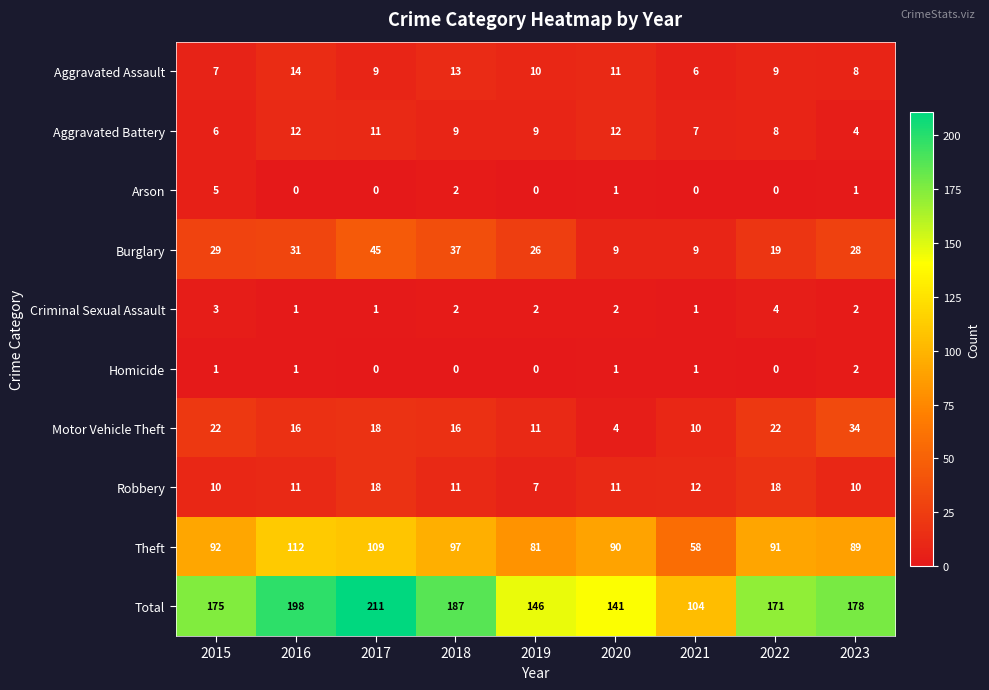

Rank the series by their maximum value, from lowest to highest.

Homicide, Criminal Sexual Assault, Arson, Aggravated Battery, Aggravated Assault, Robbery, Motor Vehicle Theft, Burglary, Theft, Total